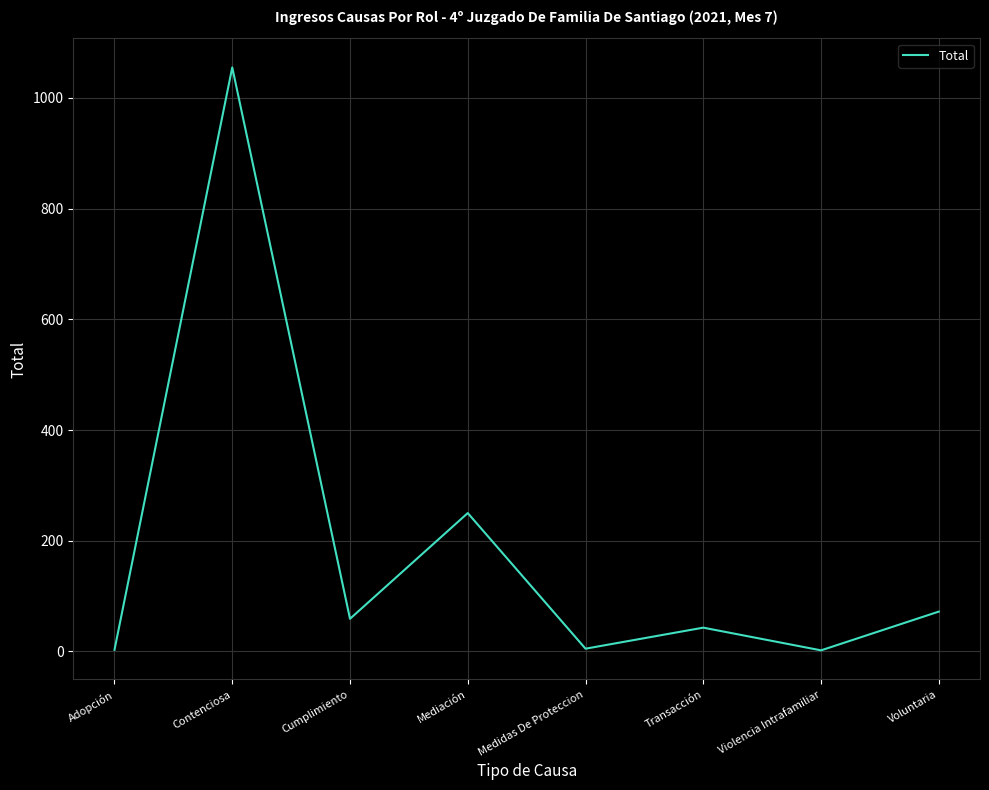

Between Transacción and Contenciosa, which is larger?

Contenciosa